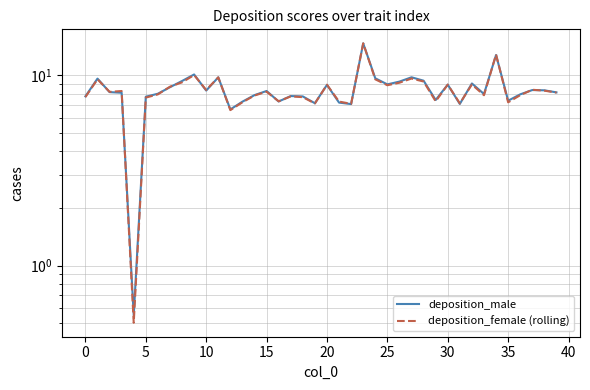

Where is deposition_male nearest to the value 7?

22